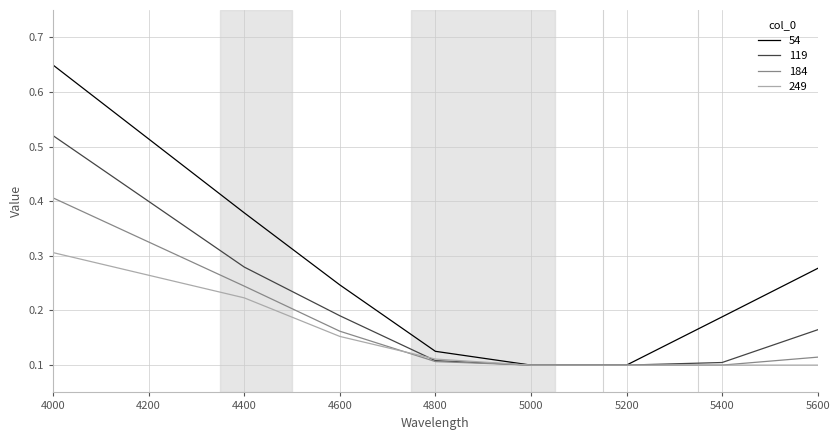

Which series has the largest range (max minus min)?

54